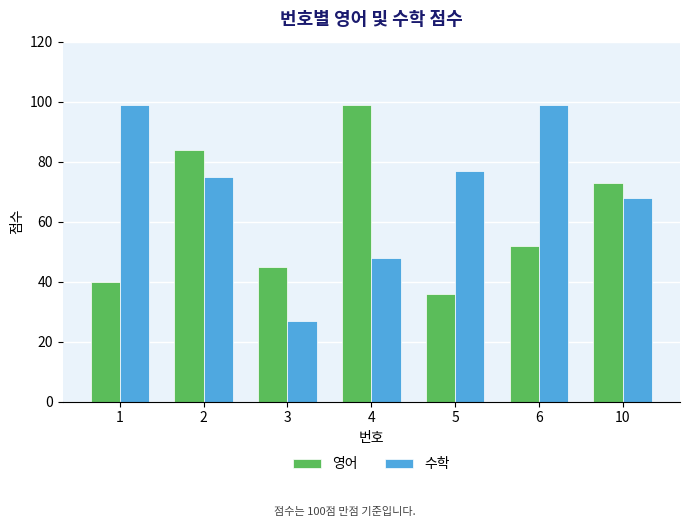

What value does the 수학 series have at 4, to the nearest 5?

50